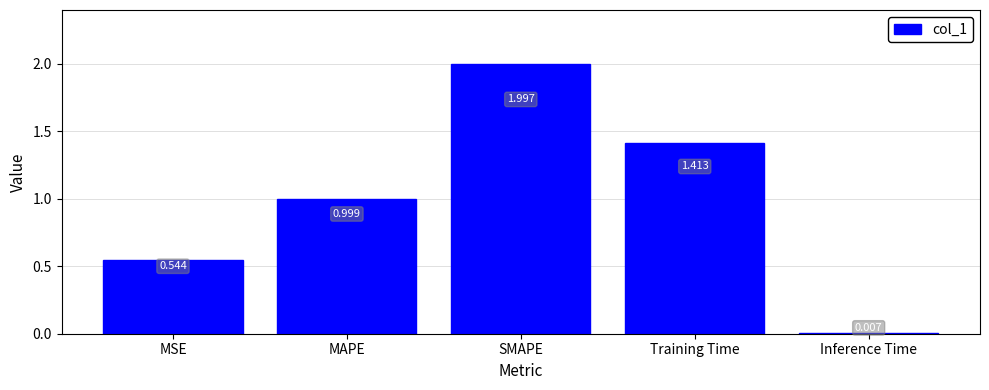

Between MSE and SMAPE, which is larger?

SMAPE